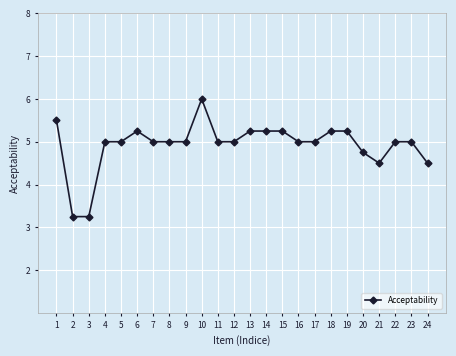

Approximately how many times larger is the value at 7 compared to 22?

1.0